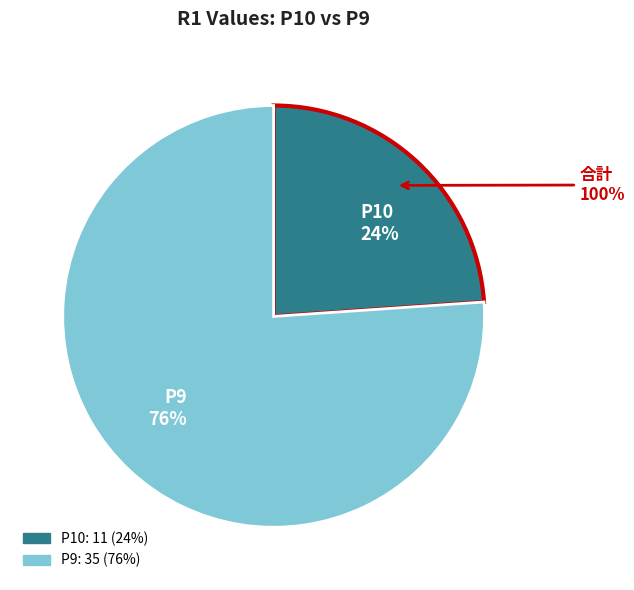

How many slices are in this pie chart?

2